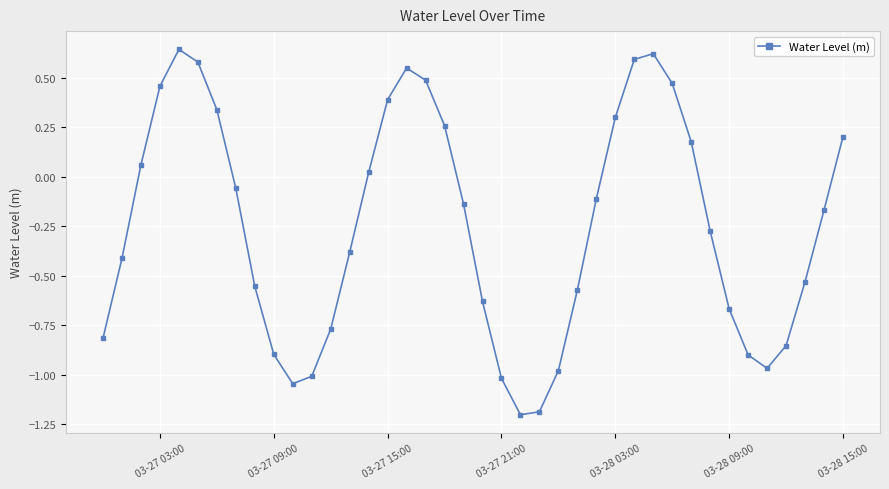

What is the smallest value displayed?

-1.2